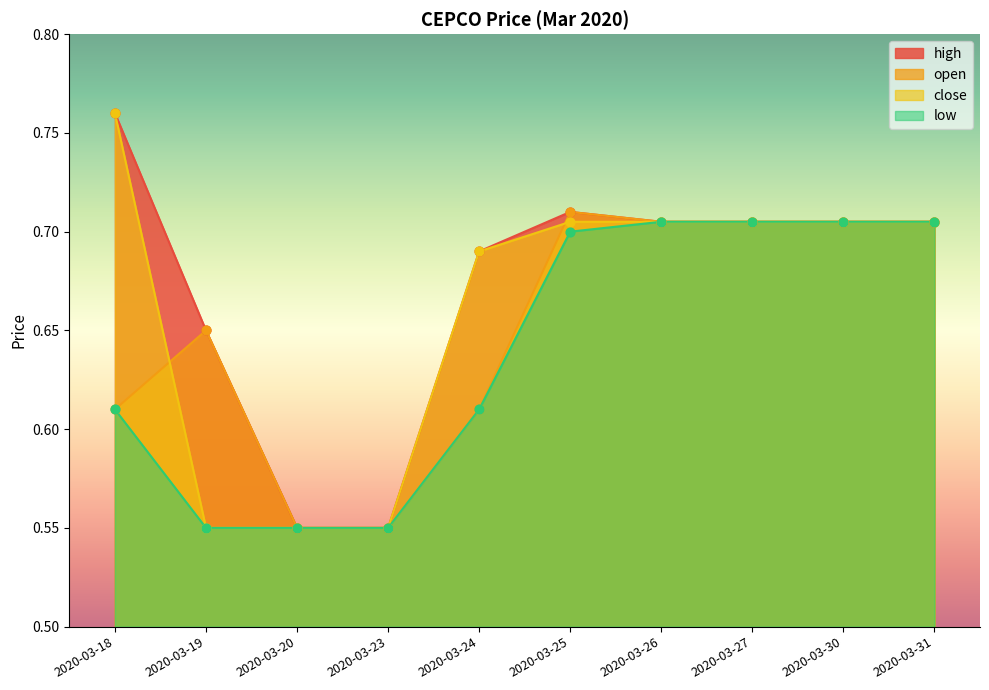

Which series reaches the maximum Y coordinate?

high